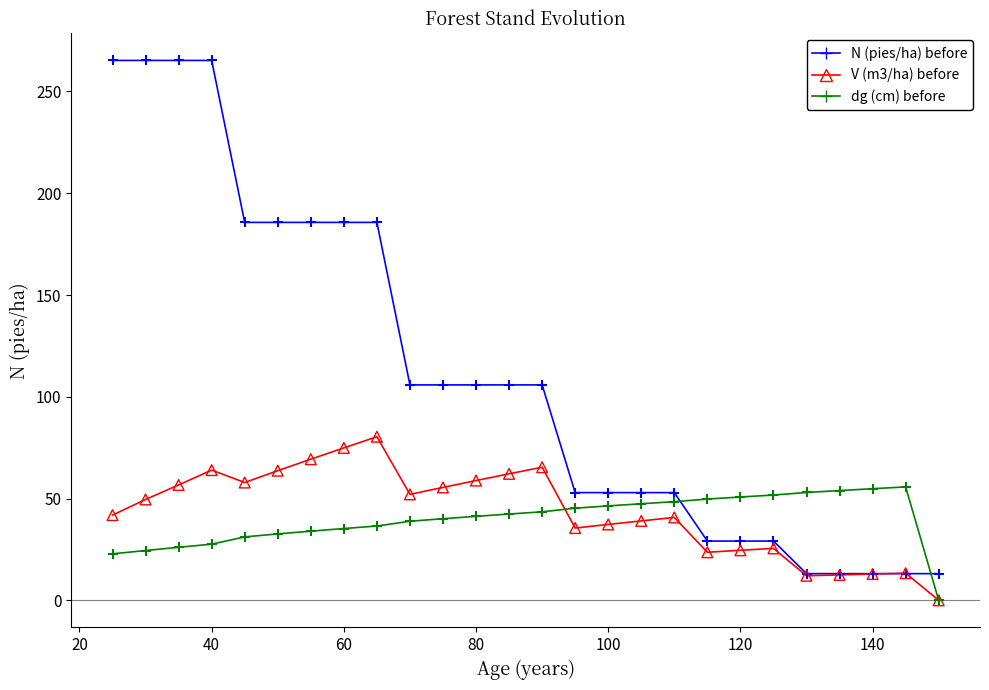

What are all the series names shown in the legend?

N (pies/ha) before, V (m3/ha) before, dg (cm) before